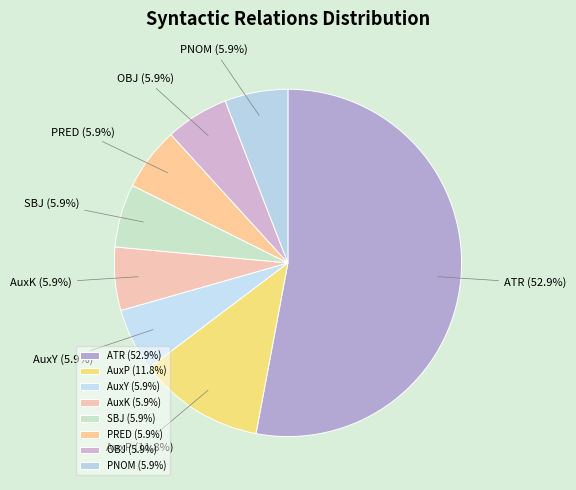

Which category has the biggest portion of the pie?

ATR